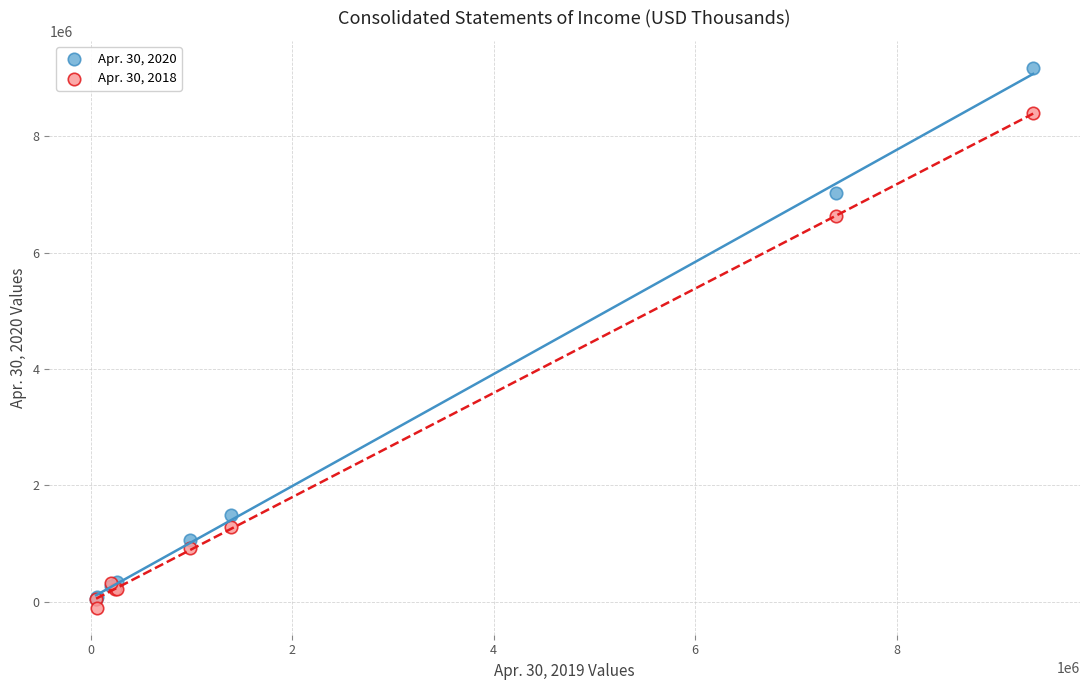

Which series contains the highest Y value?

Apr. 30, 2020